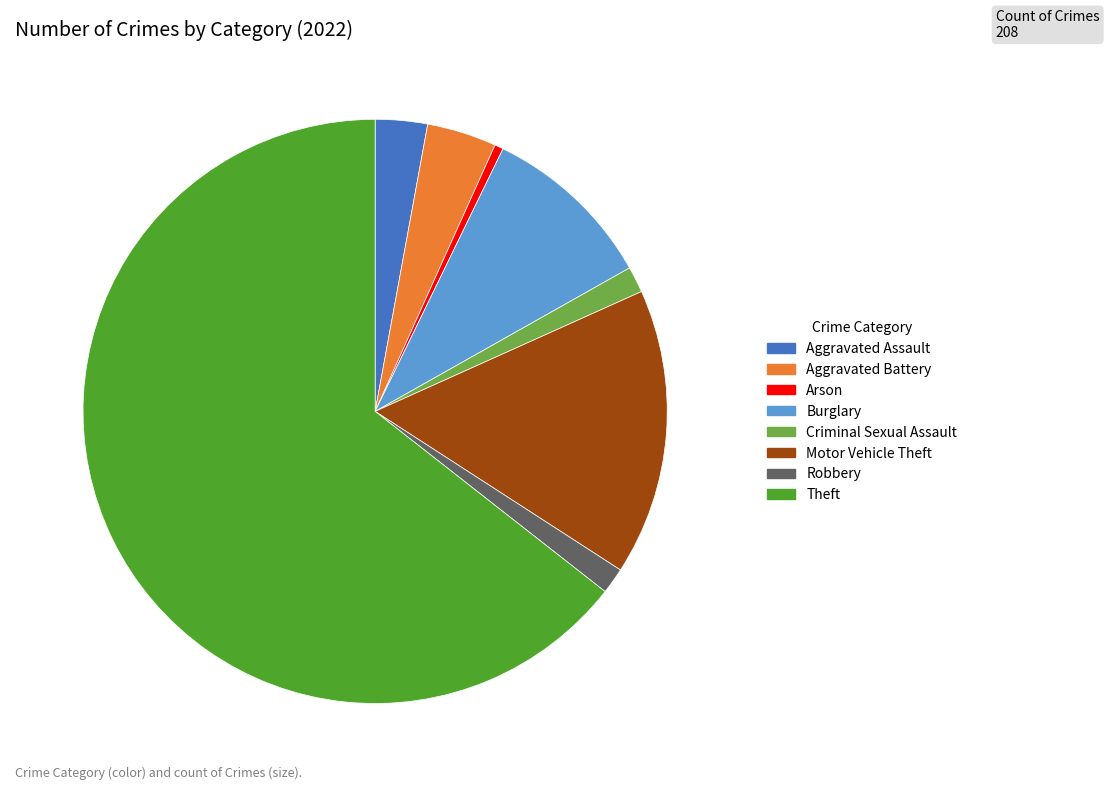

Which category accounts for the majority?

Theft